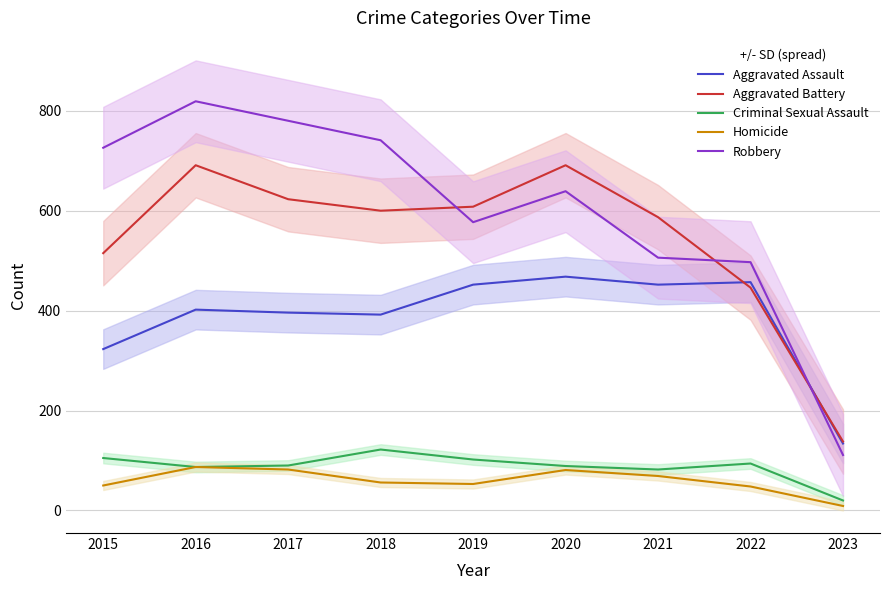

Reading left to right, what are all the values shown in this chart?

Aggravated Assault: 2015=323	2016=402	2017=396	2018=392	2019=452	2020=468	2021=452	2022=457	2023=134
Aggravated Battery: 2015=515	2016=691	2017=623	2018=600	2019=608	2020=691	2021=587	2022=446	2023=138
Criminal Sexual Assault: 2015=105	2016=87	2017=90	2018=122	2019=102	2020=89	2021=82	2022=94	2023=20
Homicide: 2015=50	2016=87	2017=82	2018=56	2019=53	2020=81	2021=69	2022=48	2023=9
Robbery: 2015=726	2016=819	2017=780	2018=741	2019=577	2020=639	2021=506	2022=497	2023=111